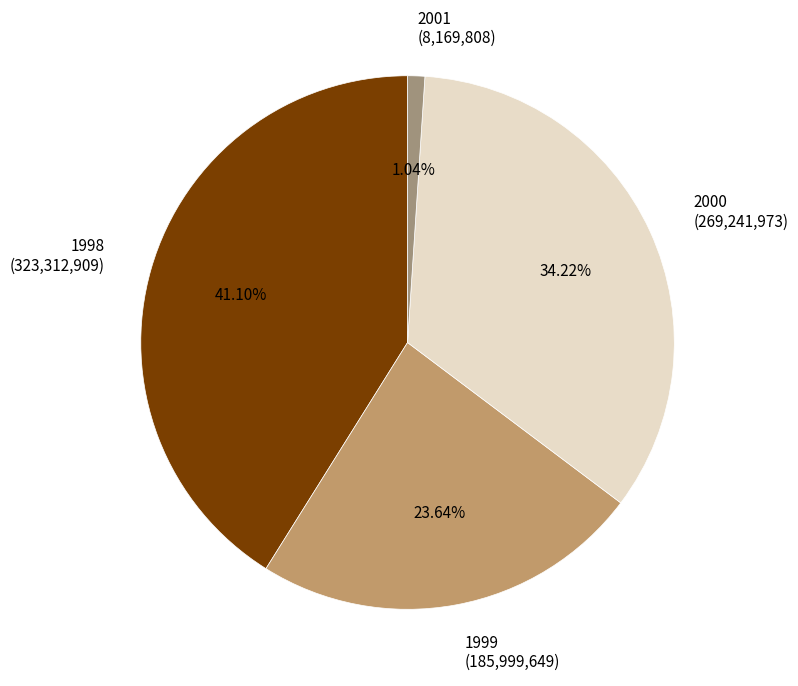

Is there a majority slice in this chart?

No